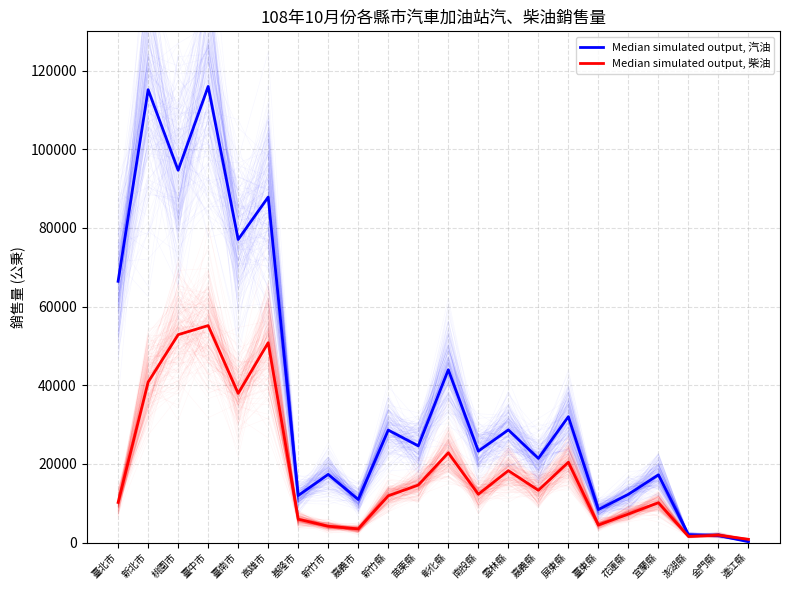

How many times do Median simulated output, 汽油 and Median simulated output, 柴油 cross each other?

1